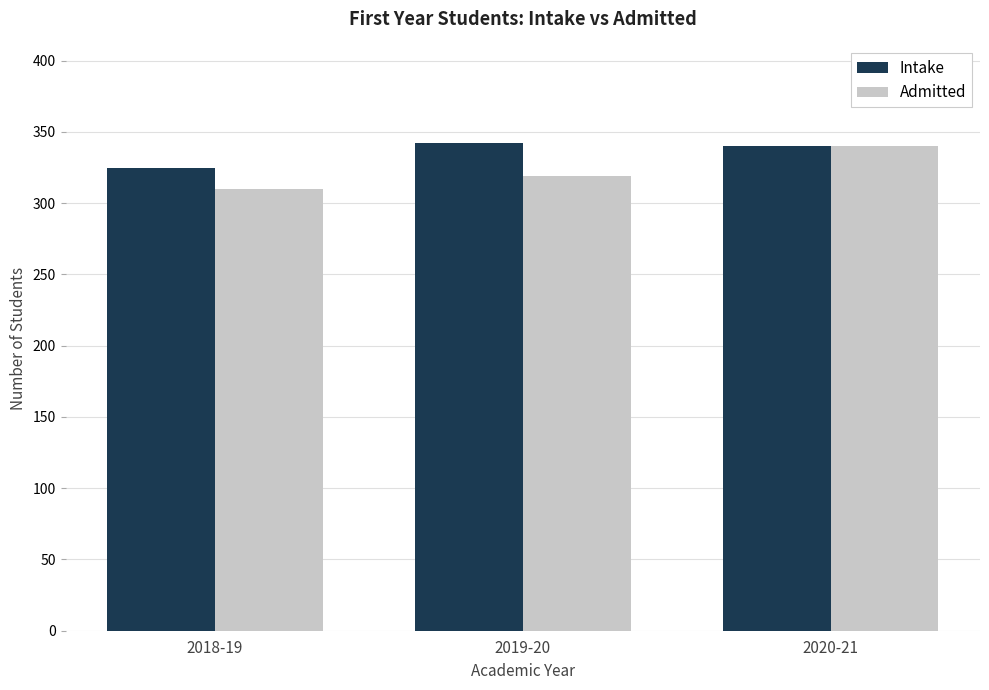

At which category is the sum across all series the highest?

2020-21